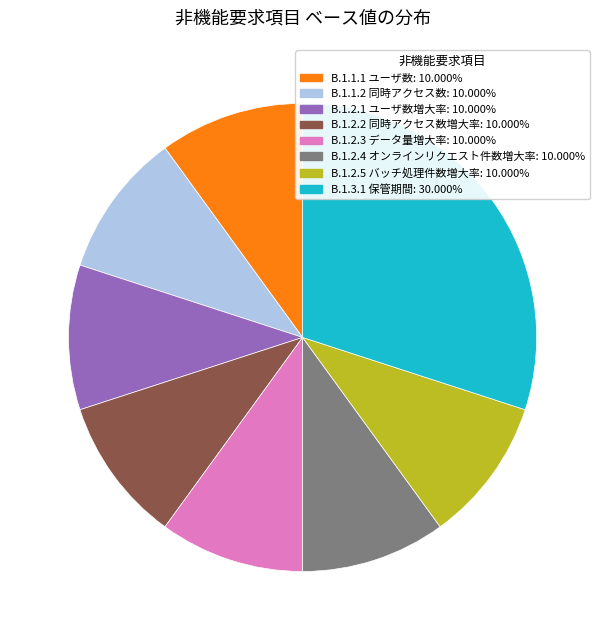

Is there any slice that represents more than half of the pie?

No